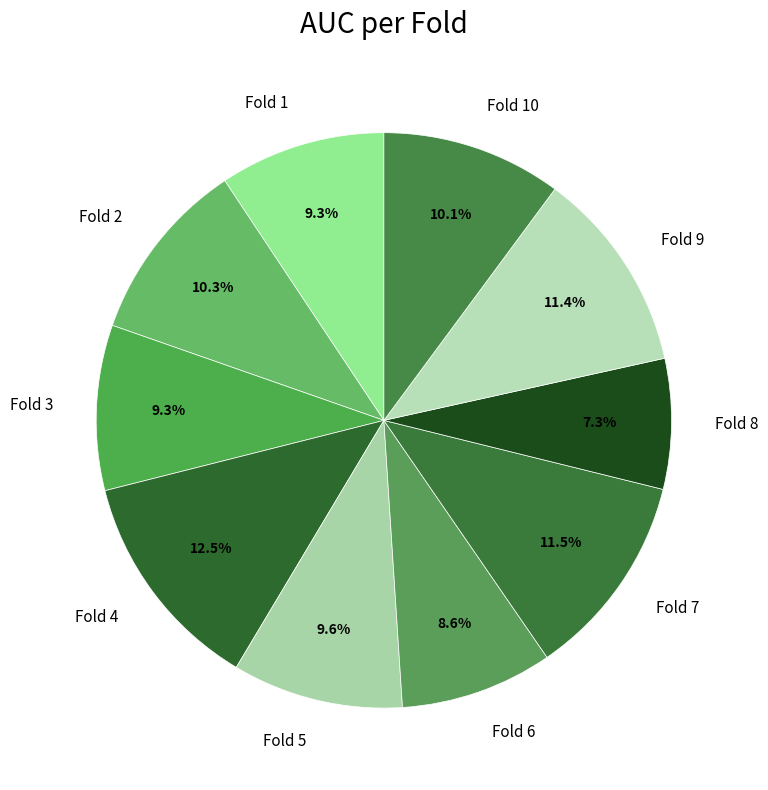

Which slice is the smallest?

Fold 8